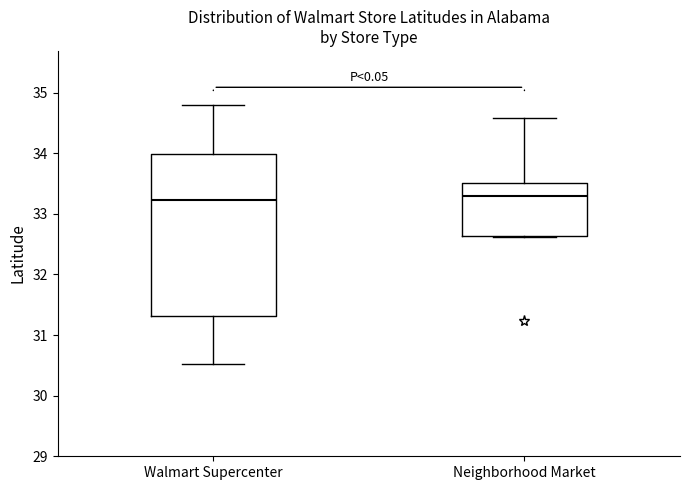

Comparing the boxes themselves (not the whiskers), which one is the tallest?

Walmart Supercenter